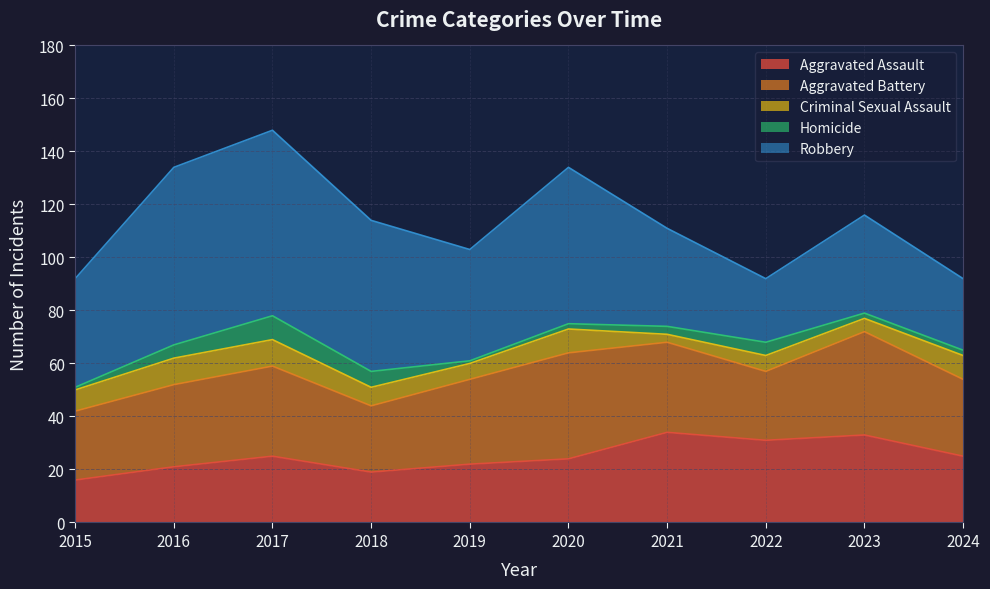

Where is the first local minimum for Aggravated Battery?

2018